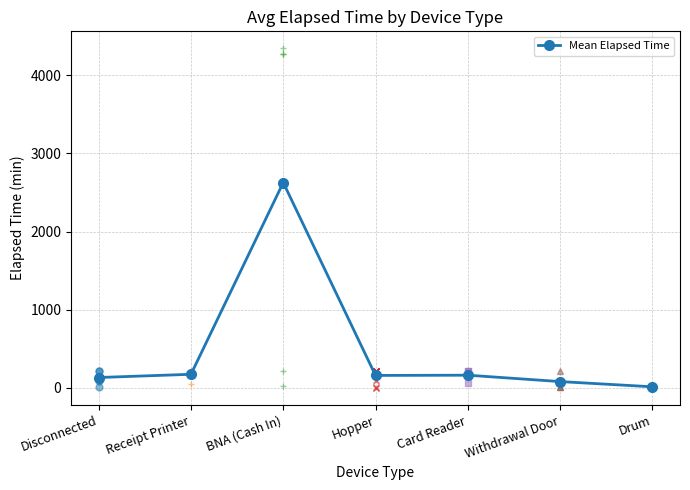

How many lines are shown in the chart?

1